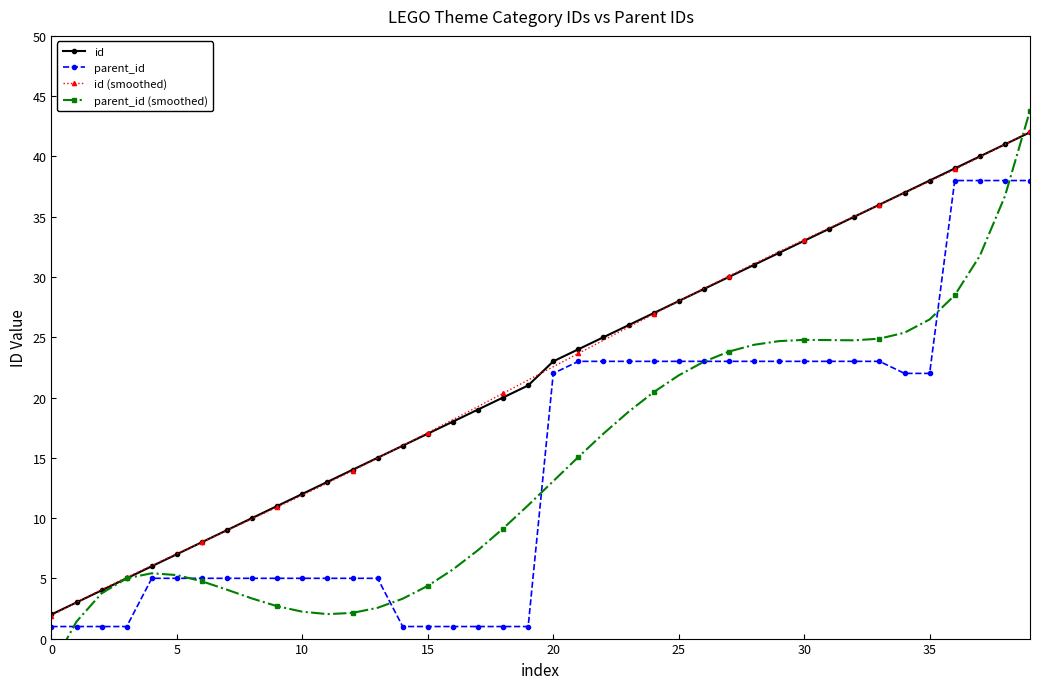

How many values in the id (smoothed) series are below 22?

20